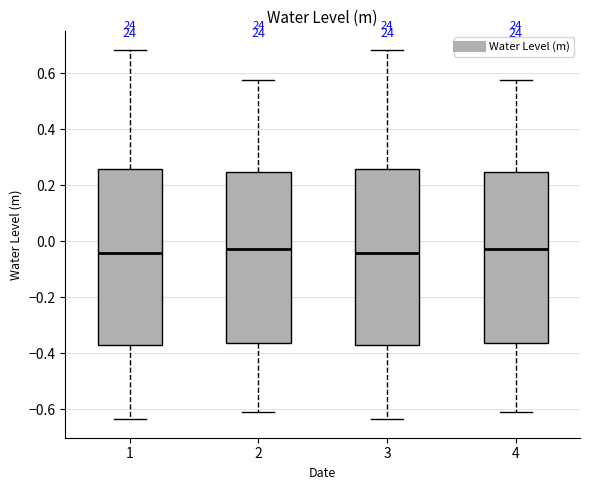

Where does the upper whisker of the box at x = 3 end on the y-axis? The values are not printed on the chart, so give them approximately, as read against the axis.

0.68